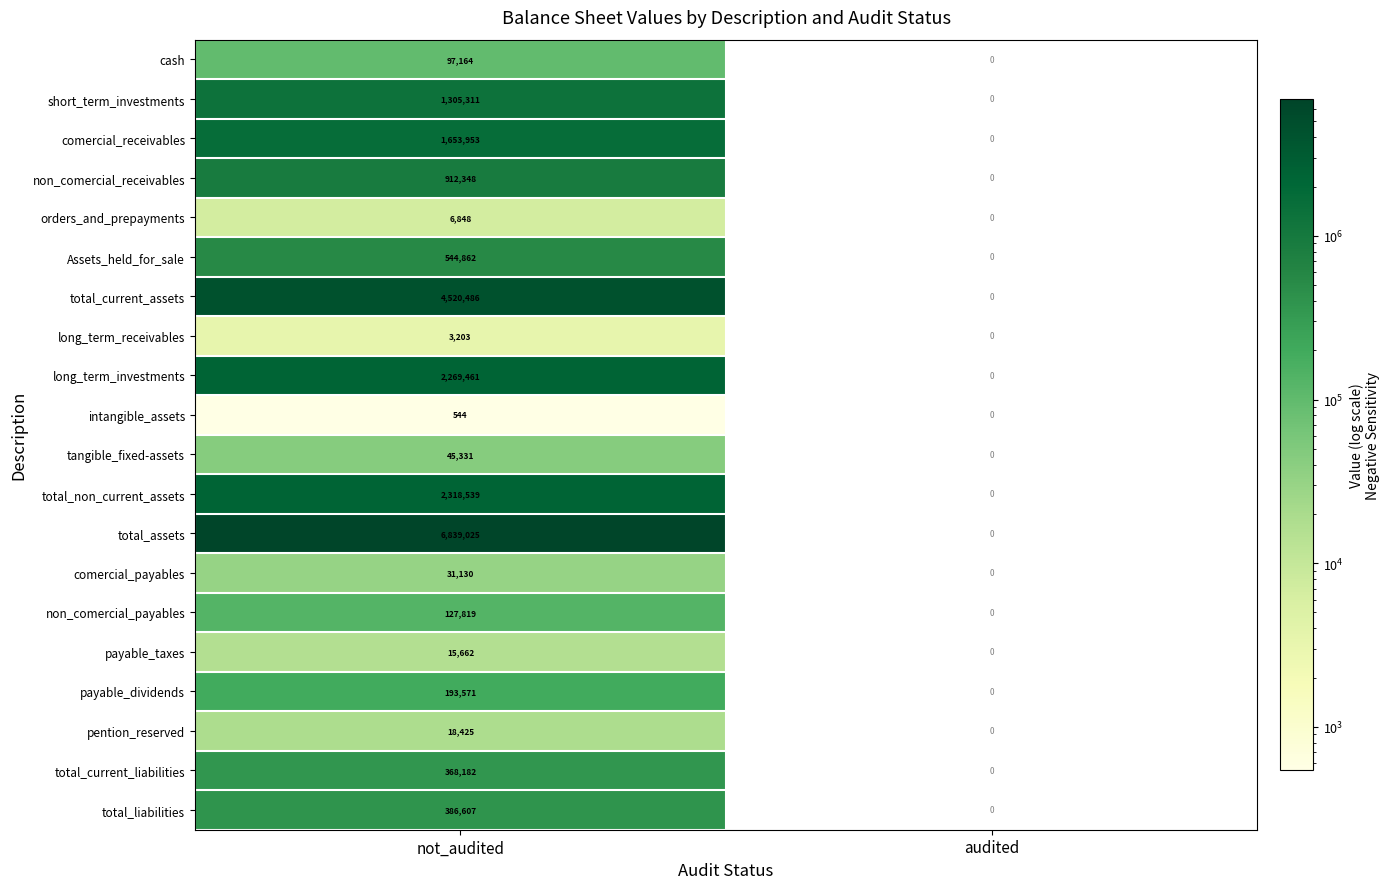

What is the difference between the highest and lowest values at not_audited?

6838481